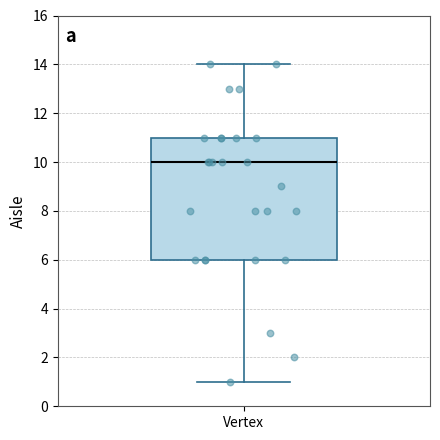

Read this box plot against the y-axis: the position of the median line, the range covered by the box, and the ends of both whiskers. The values are not printed on the chart, so give them approximately, as read against the axis.

median 10, box 6 to 11, whiskers 1 to 14